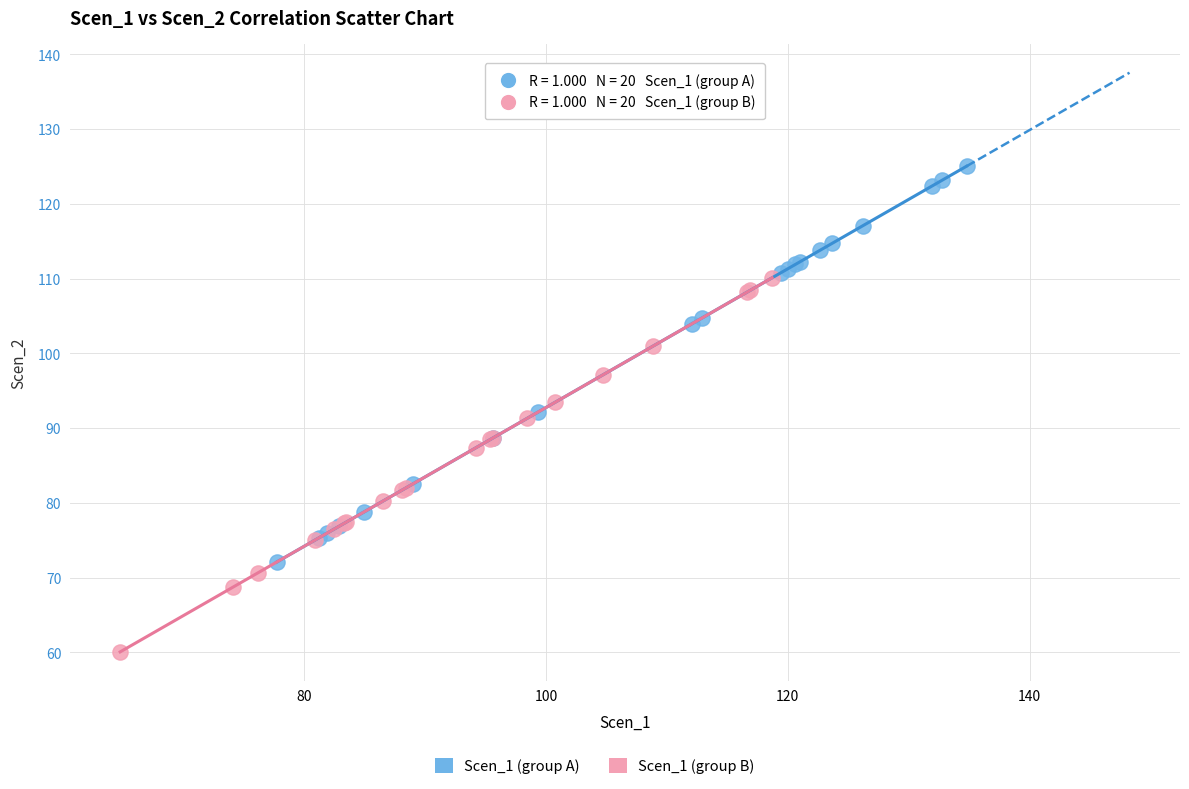

Which series contains the highest Y value?

Scen_1 (group A)